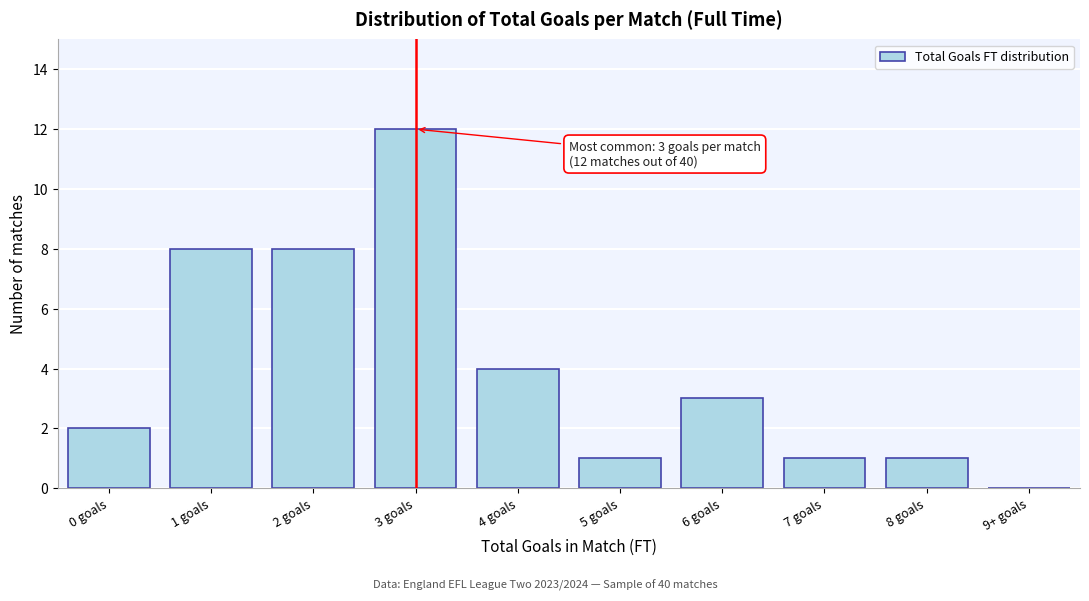

Reading right to left, extract all data points from this chart.

9+ goals=0	8 goals=1	7 goals=1	6 goals=3	5 goals=1	4 goals=4	3 goals=12	2 goals=8	1 goals=8	0 goals=2